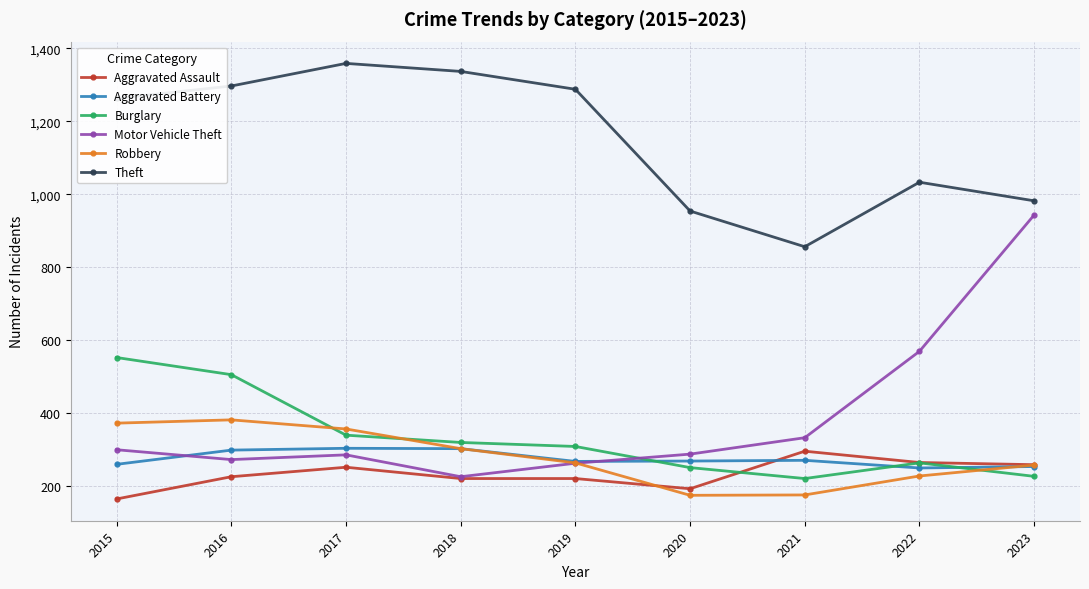

Which series has the widest spread of values?

Motor Vehicle Theft